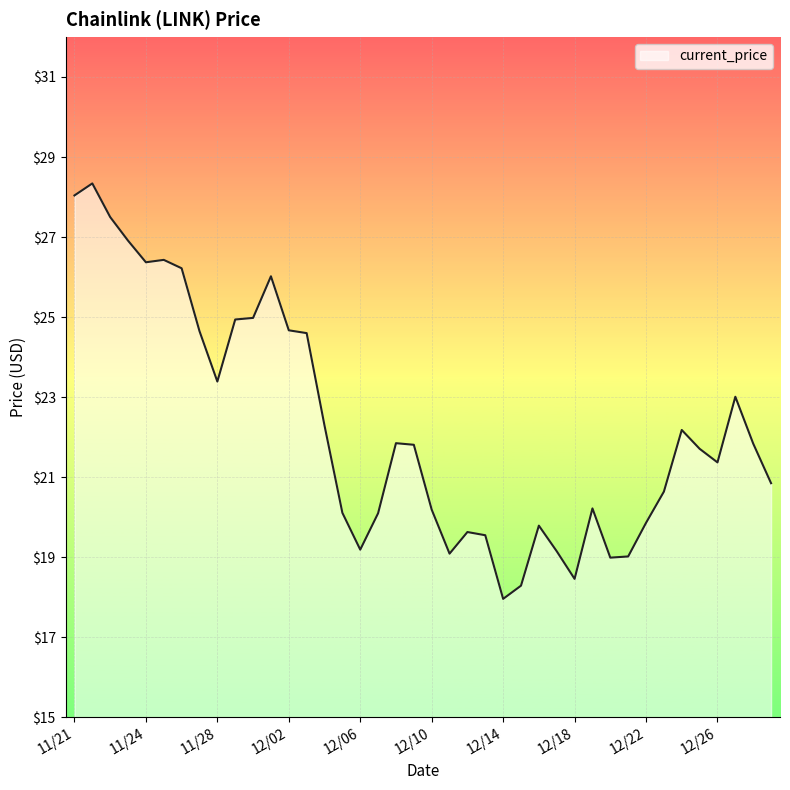

What is the greatest value displayed?

28.3